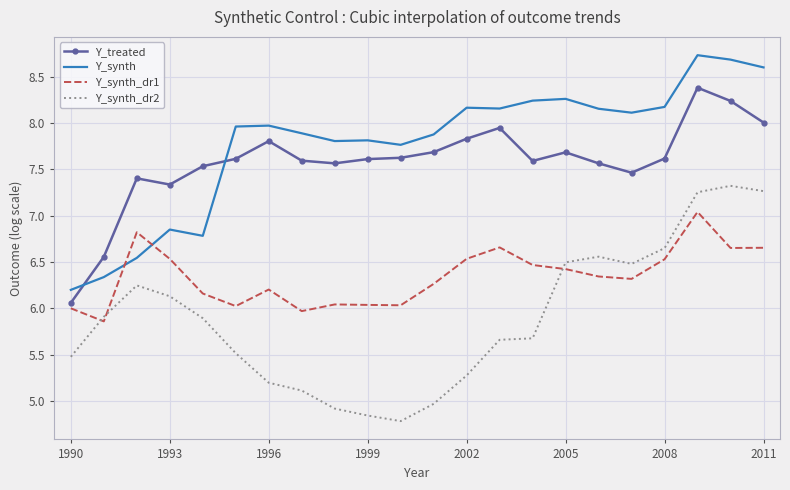

Rank the series by their maximum value, from lowest to highest.

Y_synth_dr1, Y_synth_dr2, Y_treated, Y_synth